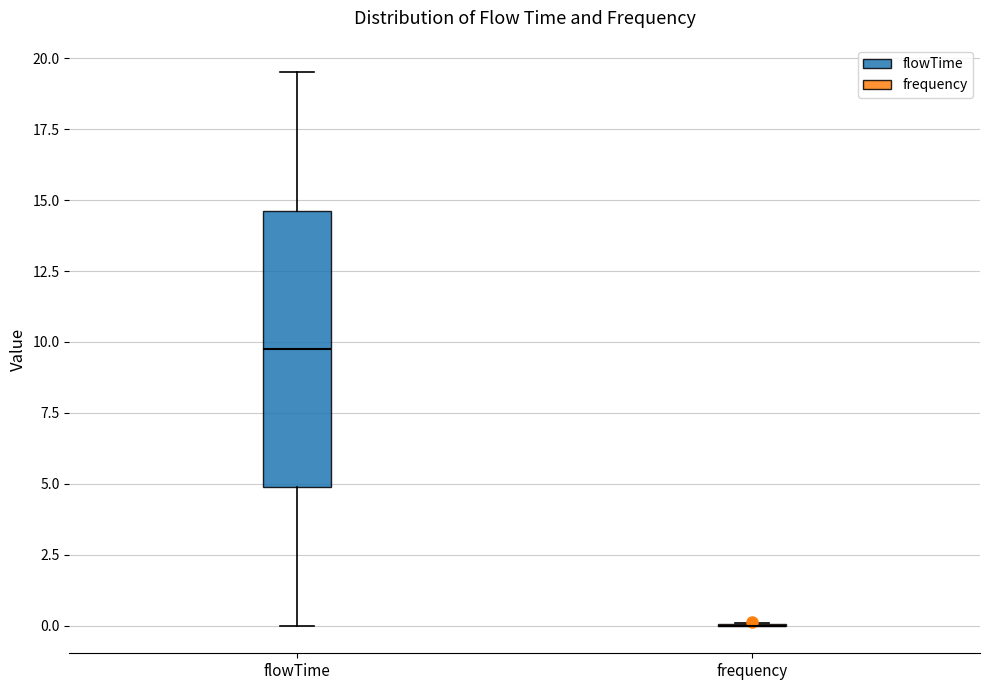

Reading left to right, read every box against the y-axis: the position of its median line, the range the box covers, and the ends of its whiskers. The values are not printed on the chart, so give them approximately, as read against the axis.

flowTime: median 10.0, box 5.0 to 14.5, whiskers 0.0 to 19.5
frequency: box collapsed to a line at 0.0, whiskers 0.0 to 0.0